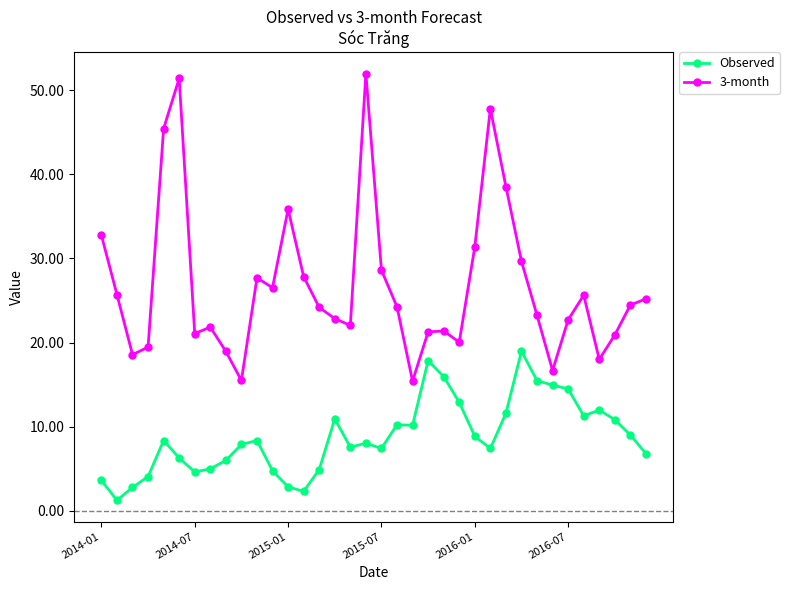

True or false: Observed has more than 2 points higher than both neighbors.

True